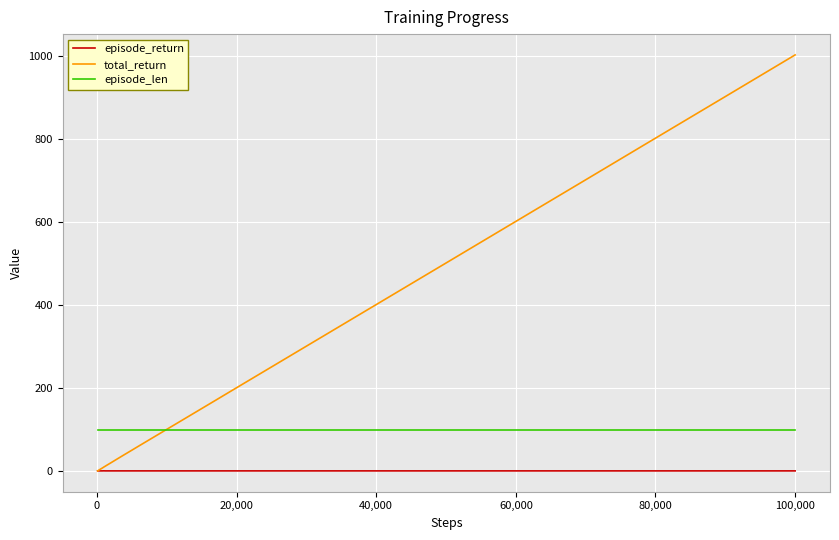

What is the greatest value displayed?

1001.5